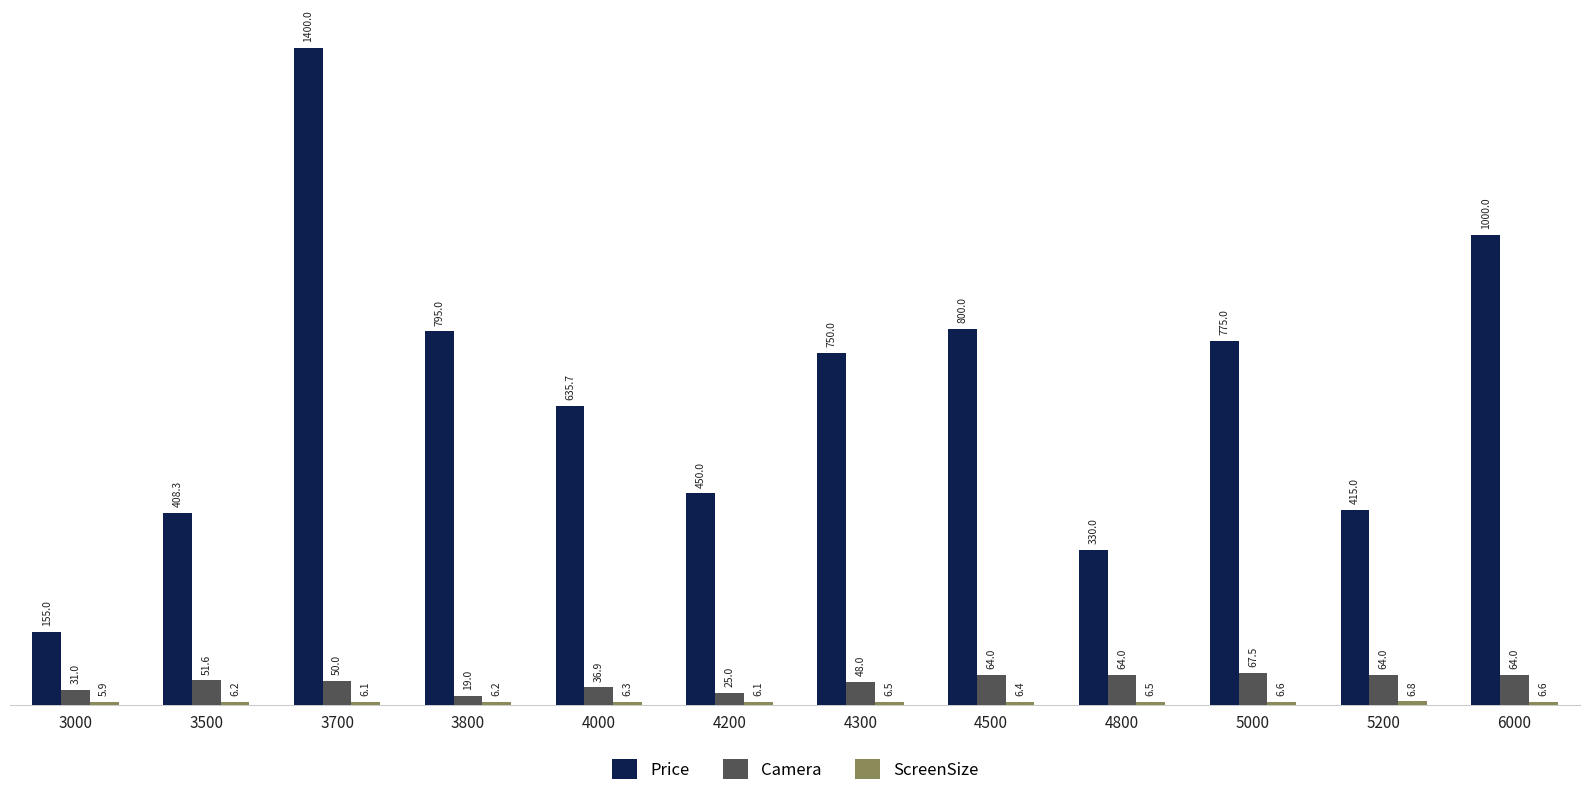

What is the value of the Camera bar at the 12th from the left?

64.0